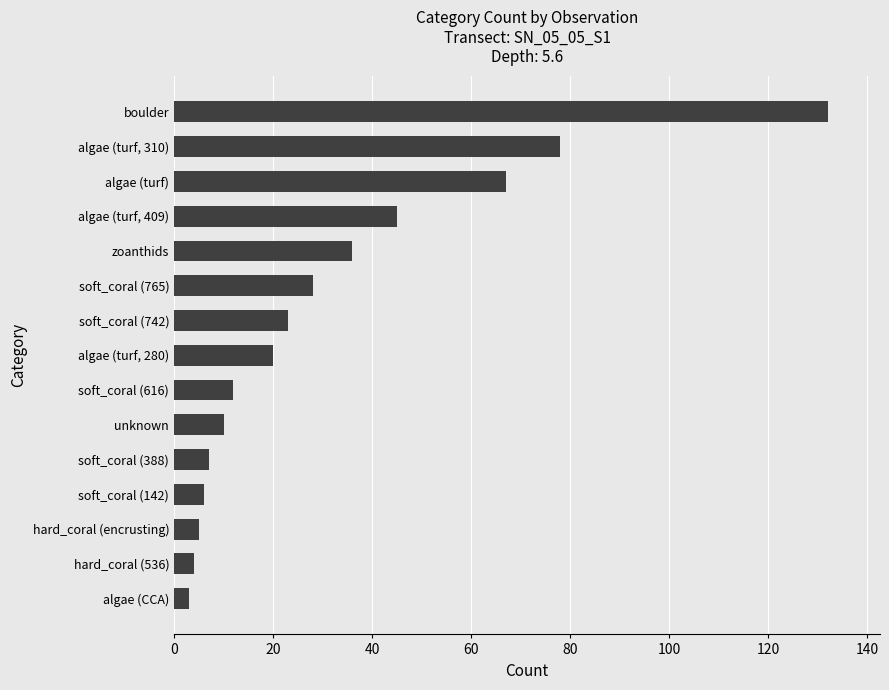

What is the change in value from algae (turf, 280) to algae (turf, 409)?

+25